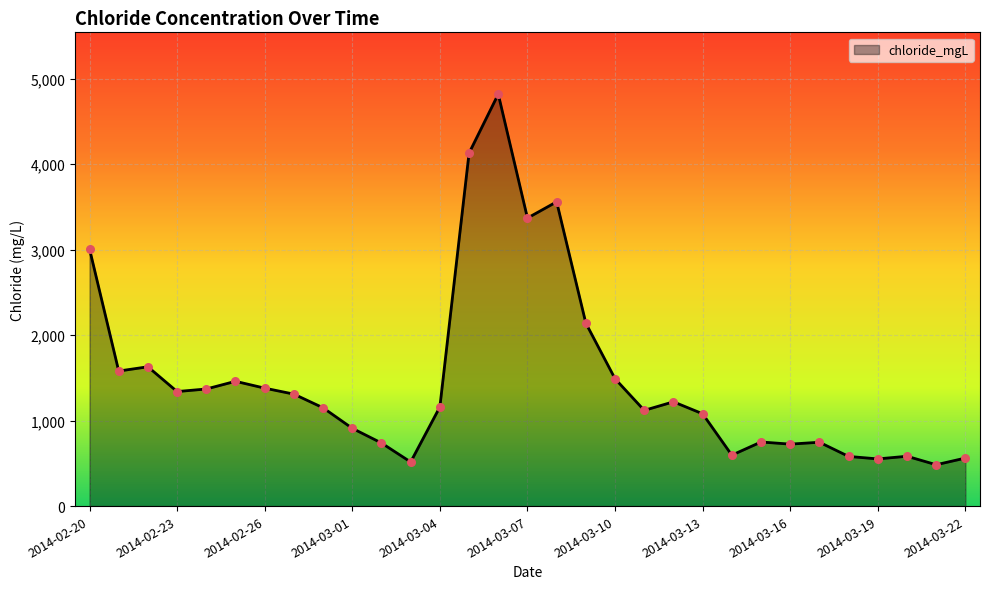

What is the smallest value displayed?

484